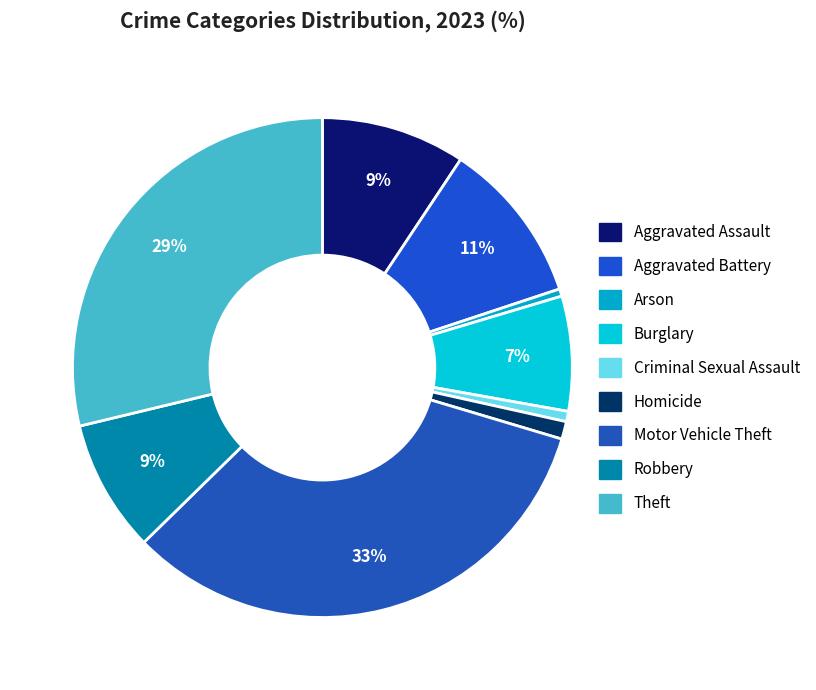

Rank the categories by value from highest to lowest.

Motor Vehicle Theft, Theft, Aggravated Battery, Aggravated Assault, Robbery, Burglary, Homicide, Criminal Sexual Assault, Arson